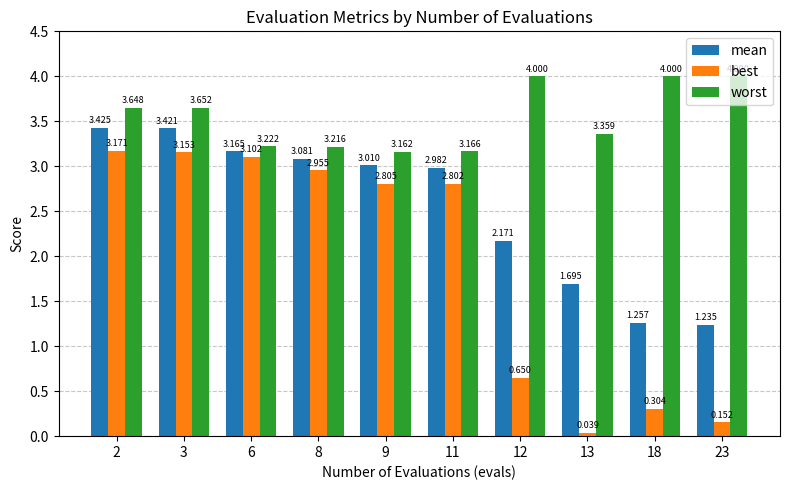

Which series has the largest total across all categories?

worst